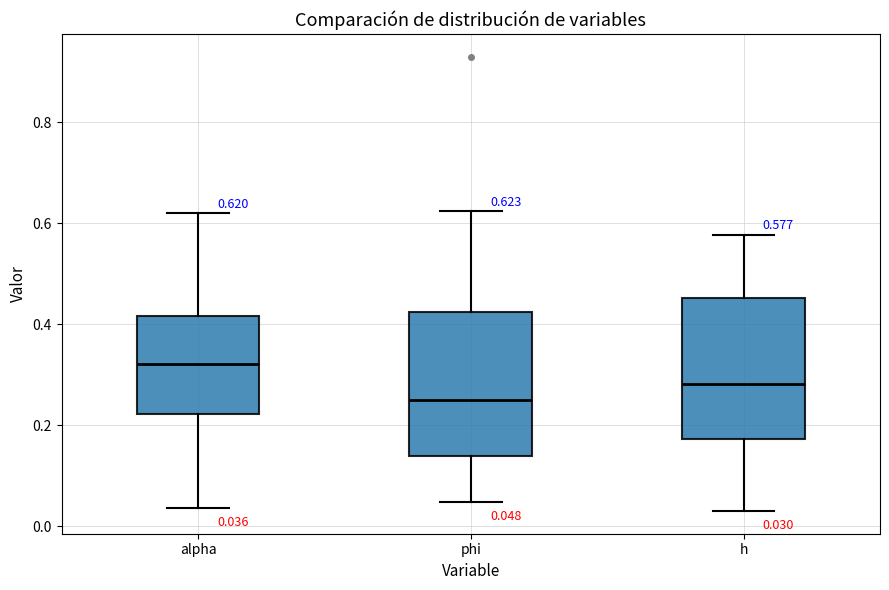

Which box has the highest median line?

alpha